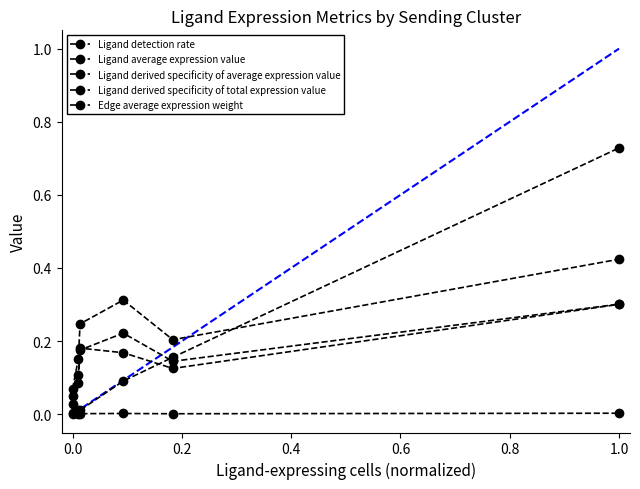

What is the greatest value displayed?

0.7